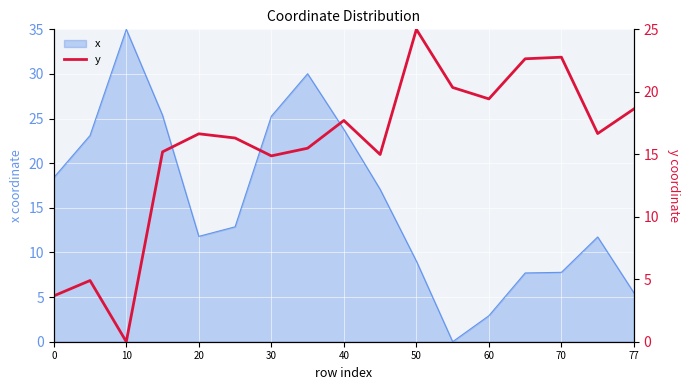

What is the approximate value at 30?

15.2